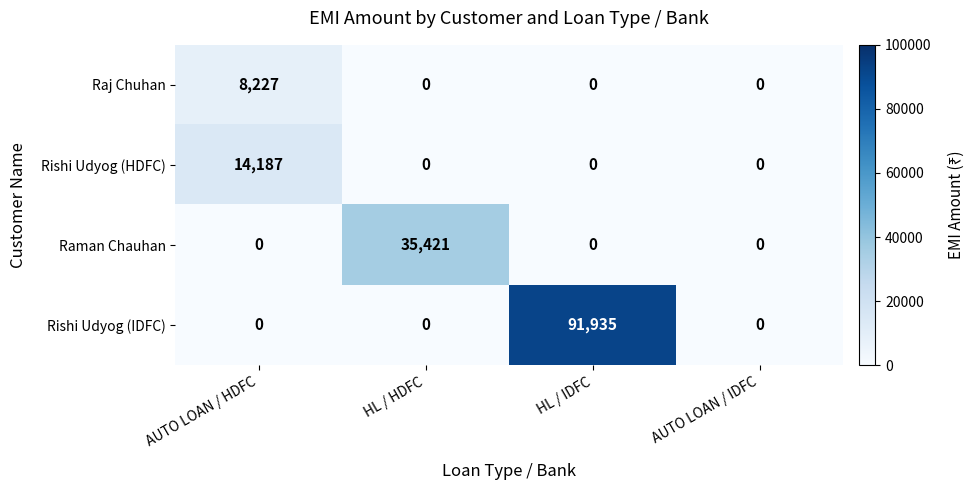

What is the total value across all series at HL / HDFC?

35421